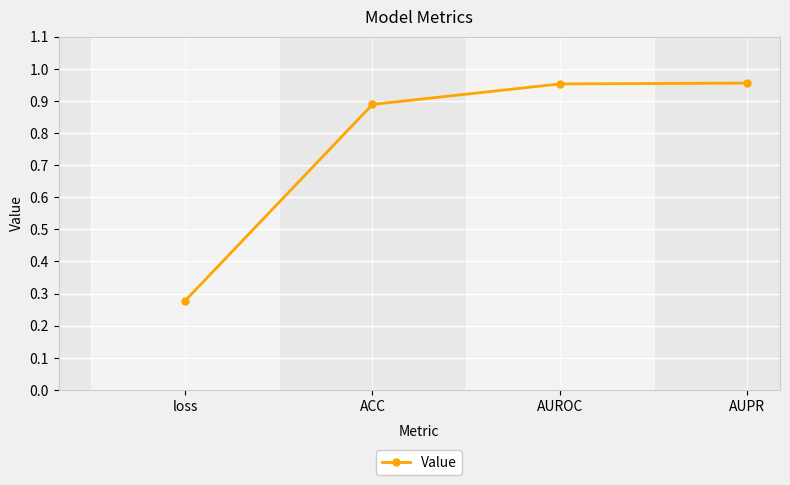

The value at ACC is 1.6. True or false?

False